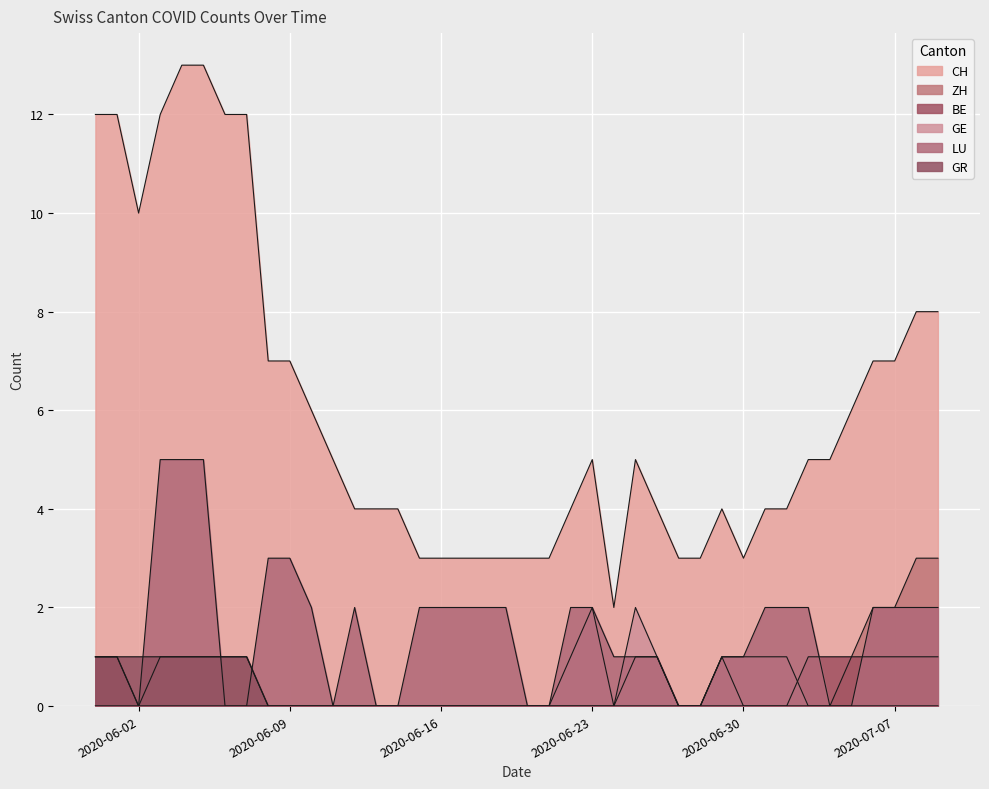

How many lines are shown in the chart?

6